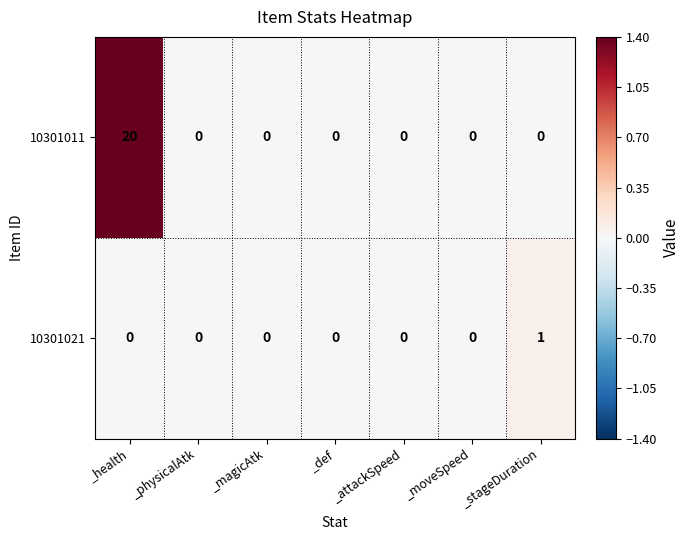

Which series has the largest total across all categories?

10301011